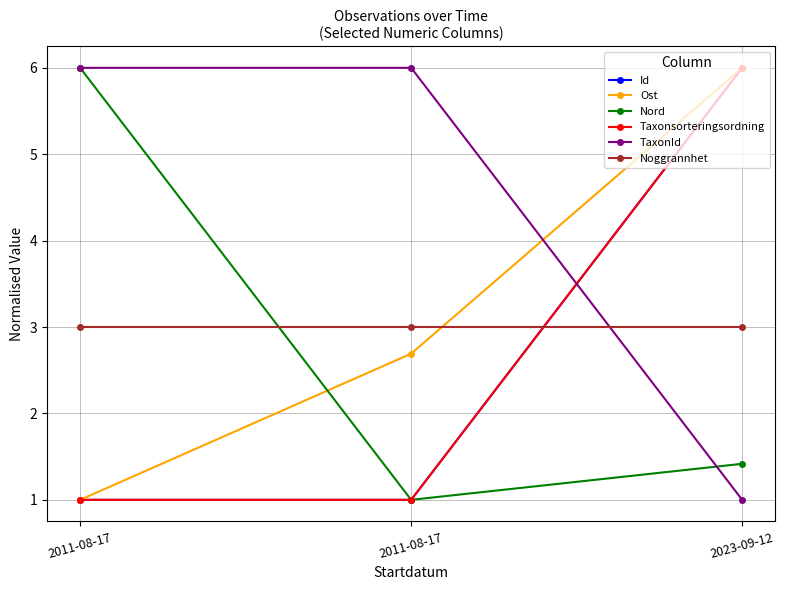

Does the chart have visible grid lines?

Yes